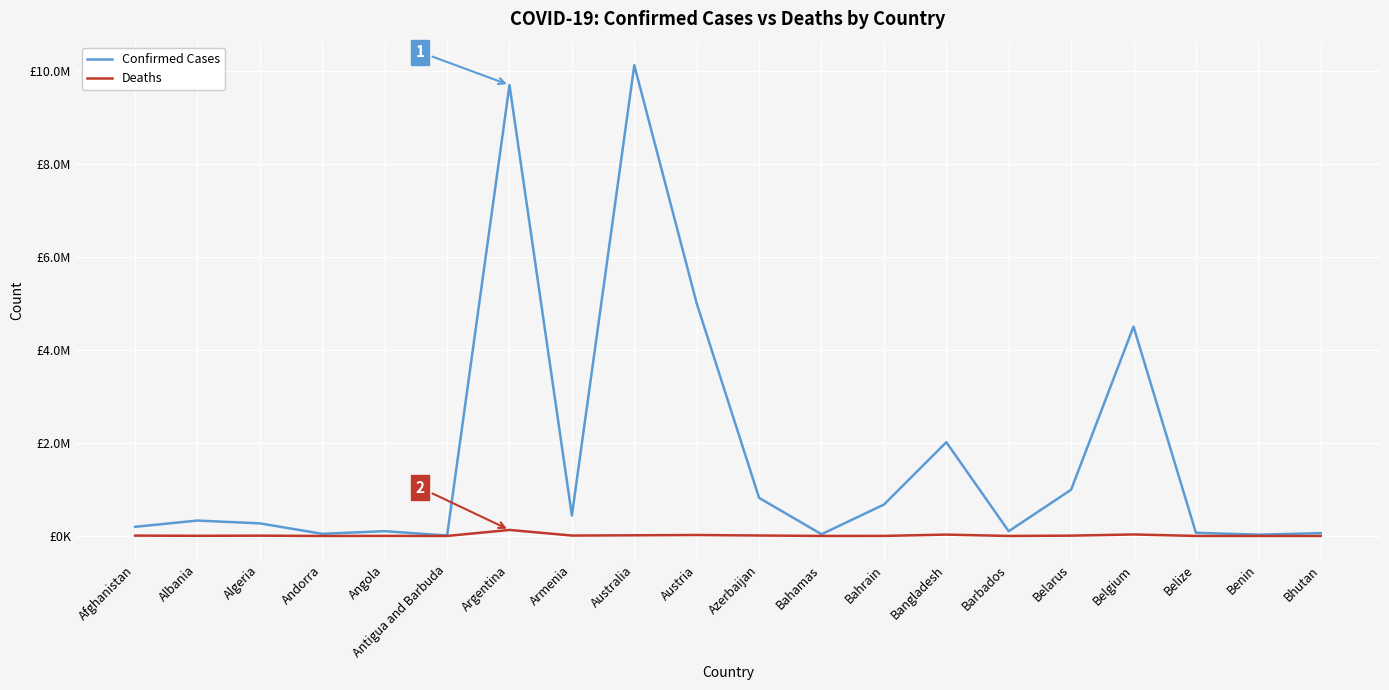

What are all the series names shown in the legend?

Confirmed Cases, Deaths